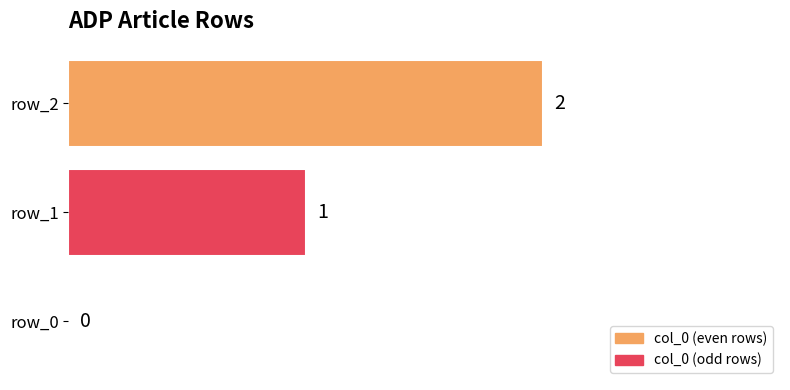

How many values are between 0 and 2?

3